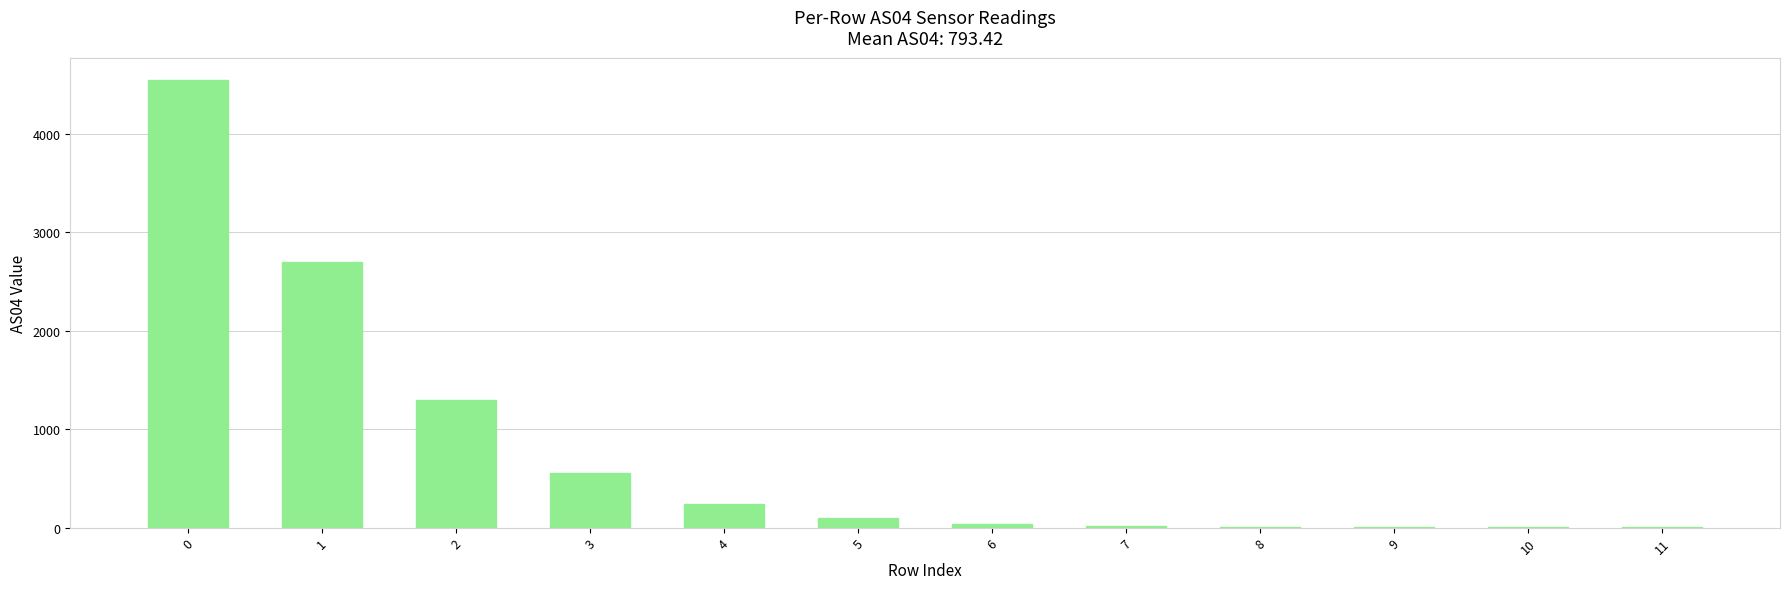

Is it true that the value at 0 is 7886?

False